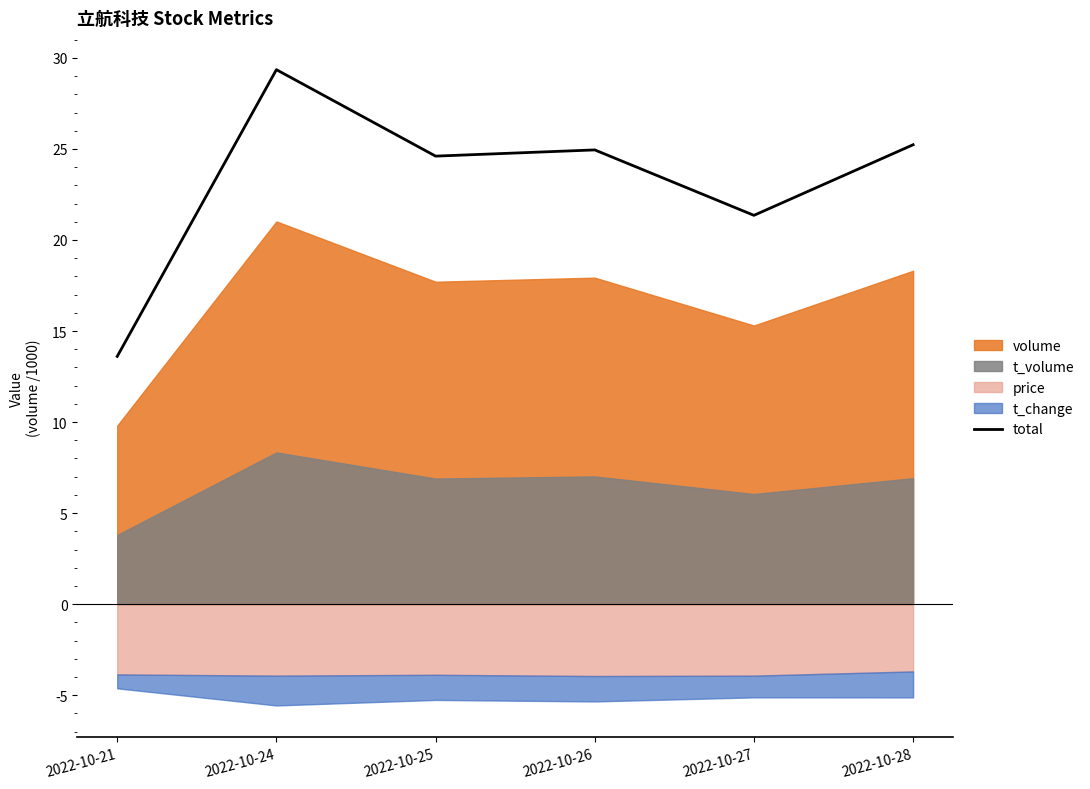

Is it true that the value at 2022-10-21 is 13.6?

True